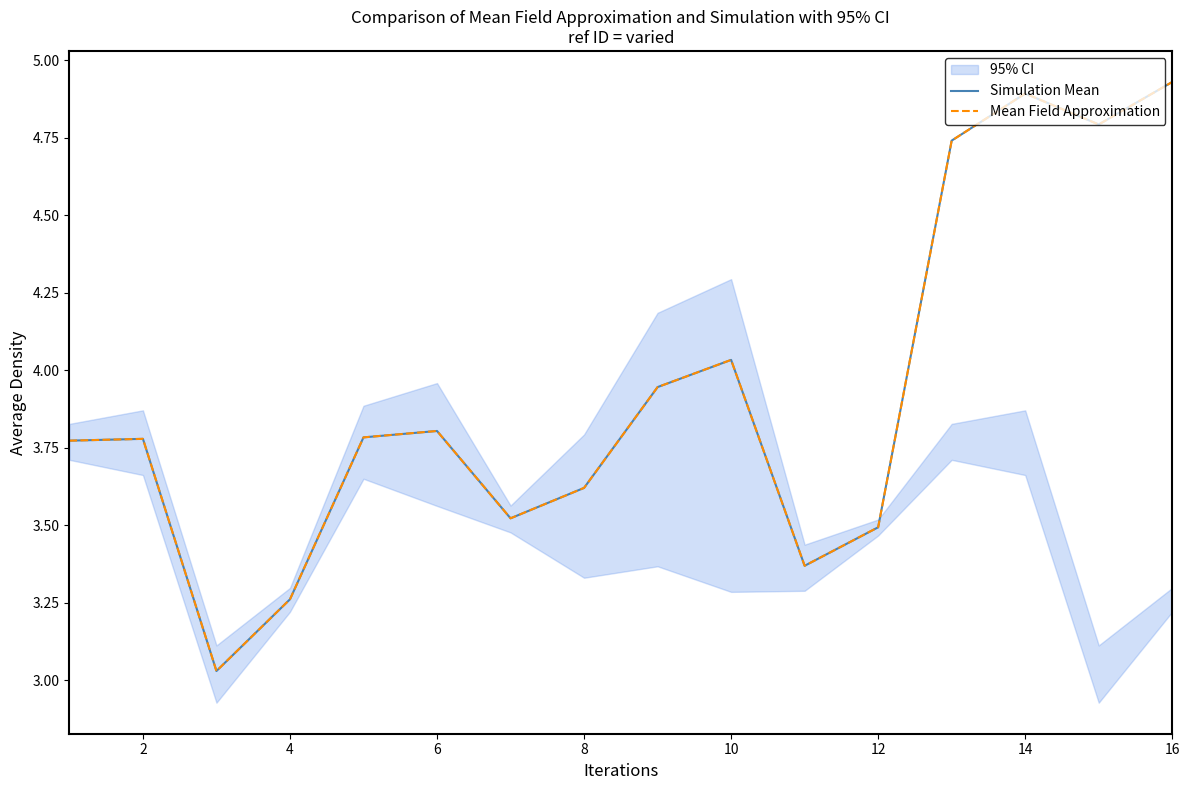

Where is the first local maximum for Mean Field Approximation?

2